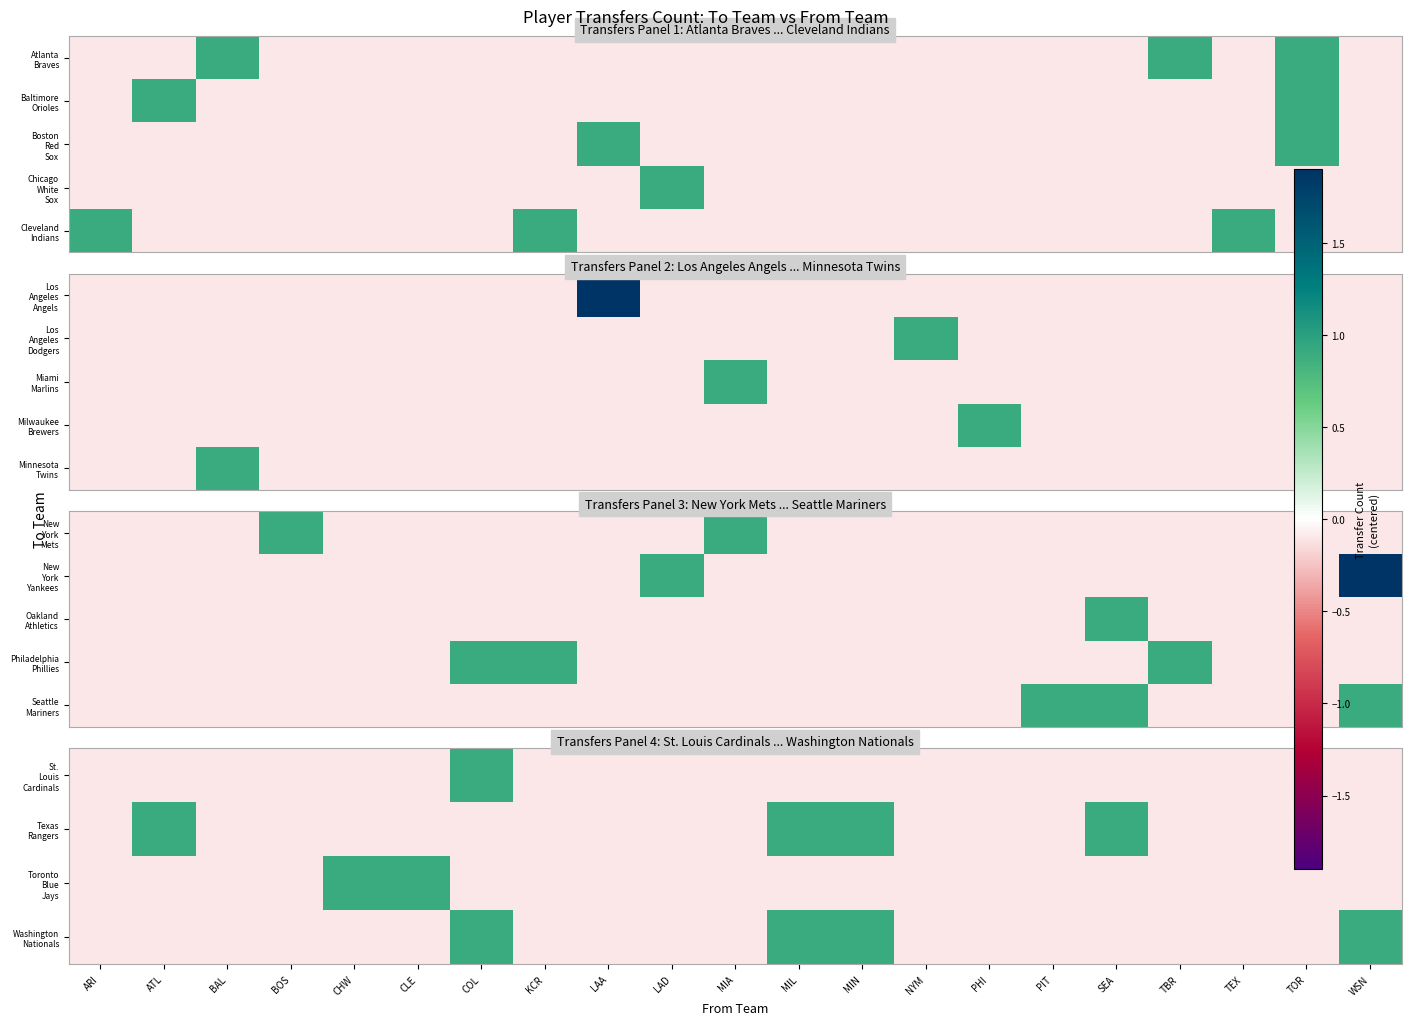

What is the minimum value shown in the chart?

-0.1